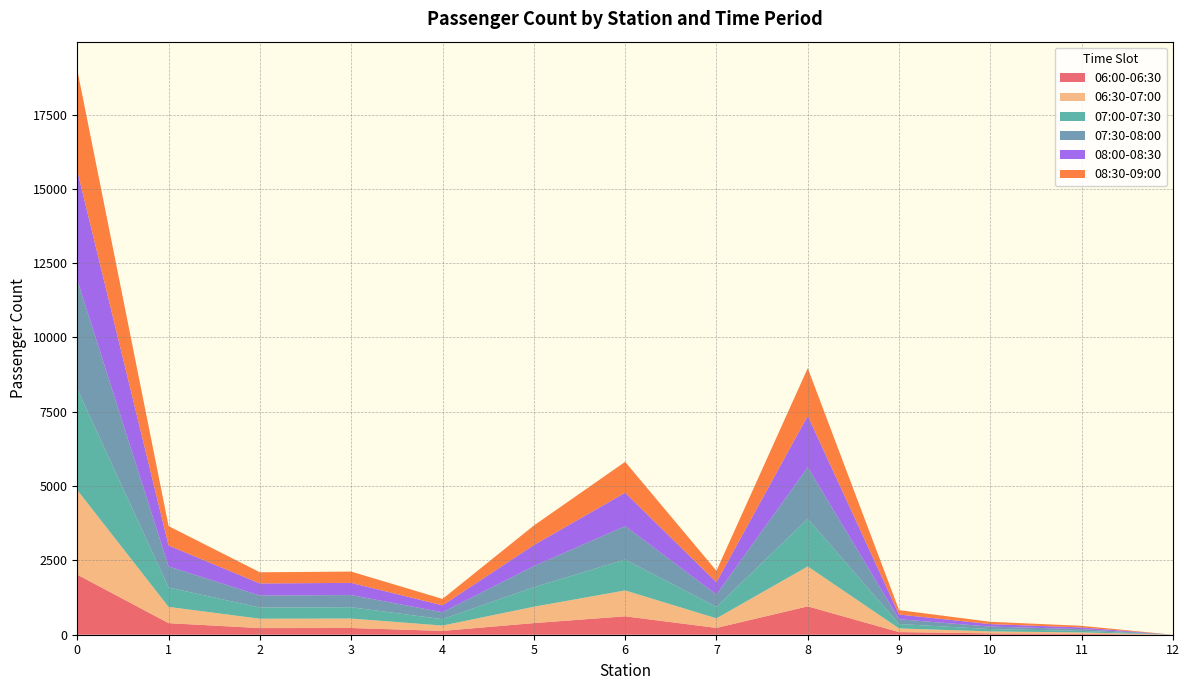

Reading left to right, extract all data points from this chart.

06:00-06:30: 2021	389	223	226	128	391	619	229	954	88	46	32	0
06:30-07:00: 2846	547	315	318	180	550	871	322	1343	124	65	45	0
07:00-07:30: 3396	653	375	380	215	656	1039	384	1603	148	78	53	0
07:30-08:00: 3671	706	406	410	233	710	1124	416	1733	160	84	58	0
08:00-08:30: 3671	706	406	410	233	710	1124	416	1733	160	84	58	0
08:30-09:00: 3396	653	375	380	215	656	1039	384	1603	148	78	53	0